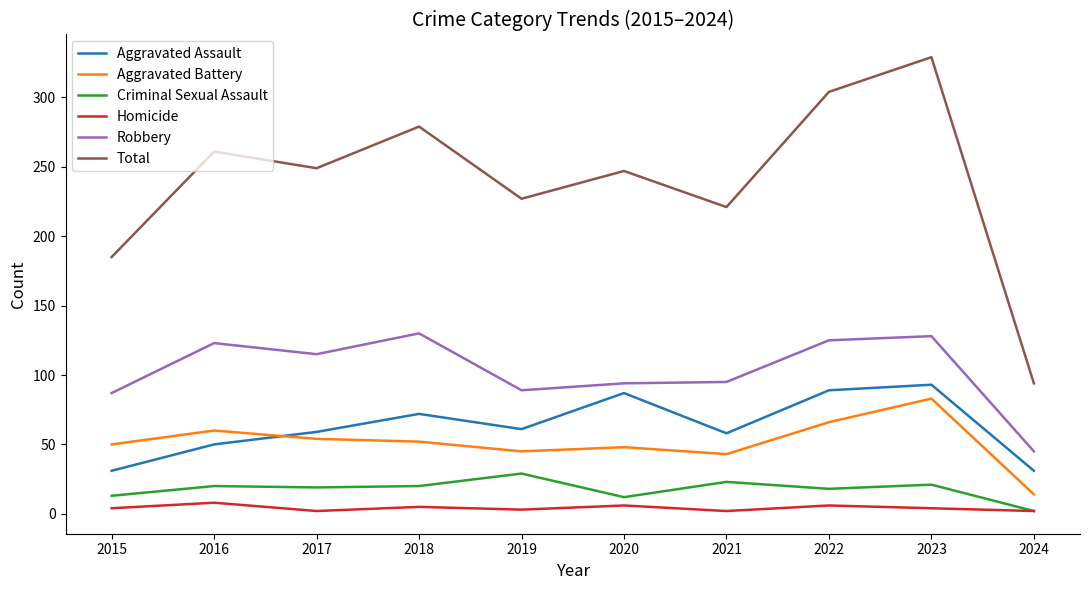

True or false: Aggravated Battery and Criminal Sexual Assault intersect in this chart.

False